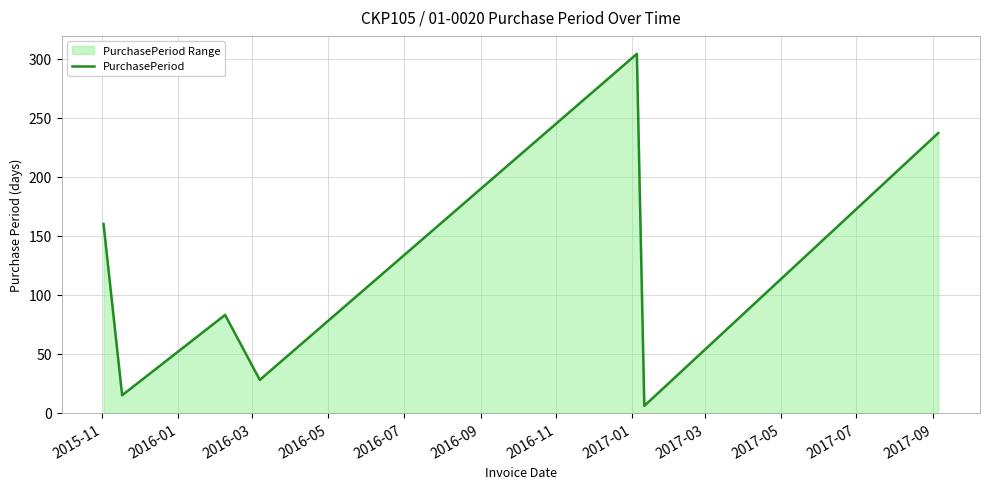

How many lines are shown in the chart?

1